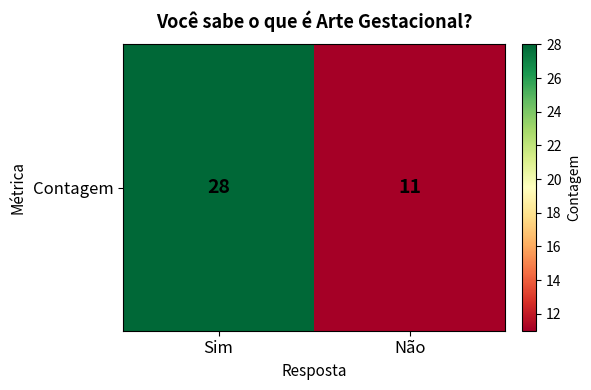

List the labels in order of value, largest first.

Sim, Não